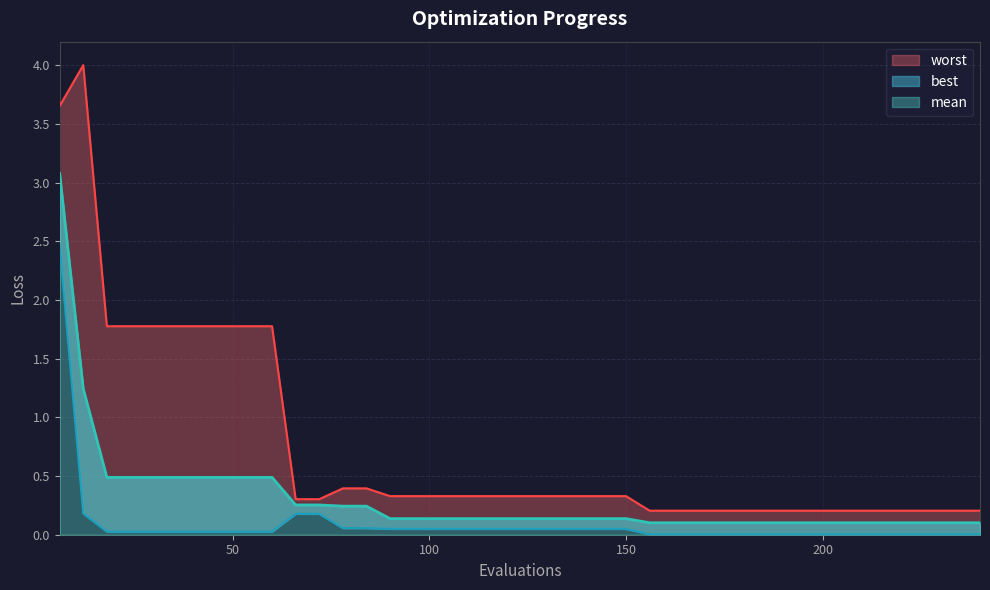

Does the chart have visible grid lines?

Yes